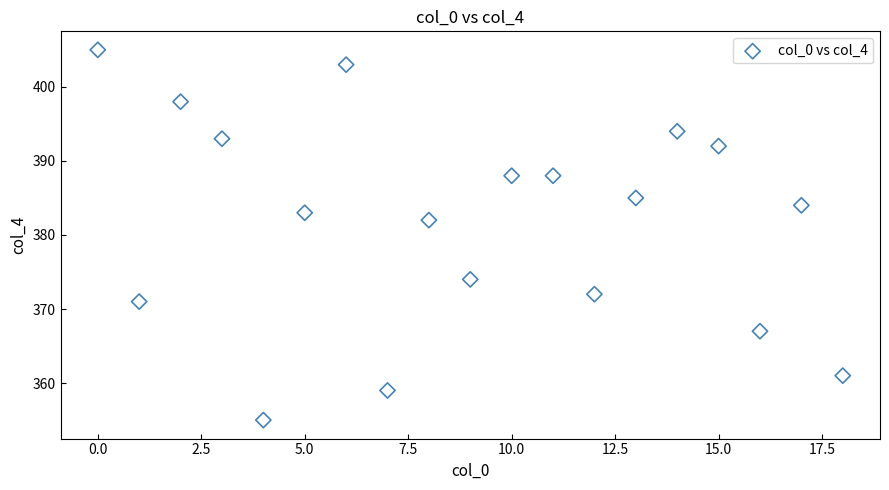

What is the range of Y values (max minus min)?

50